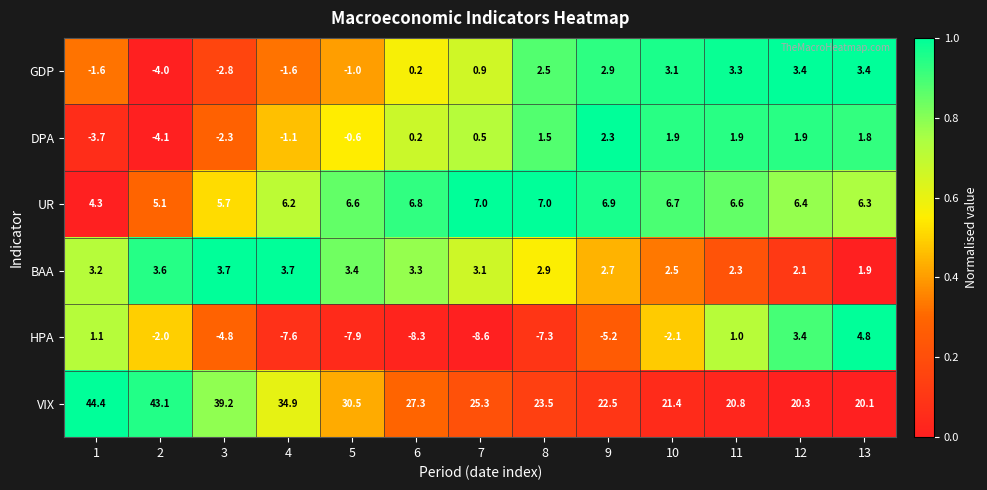

At which category does the chart reach its minimum across all series?

7